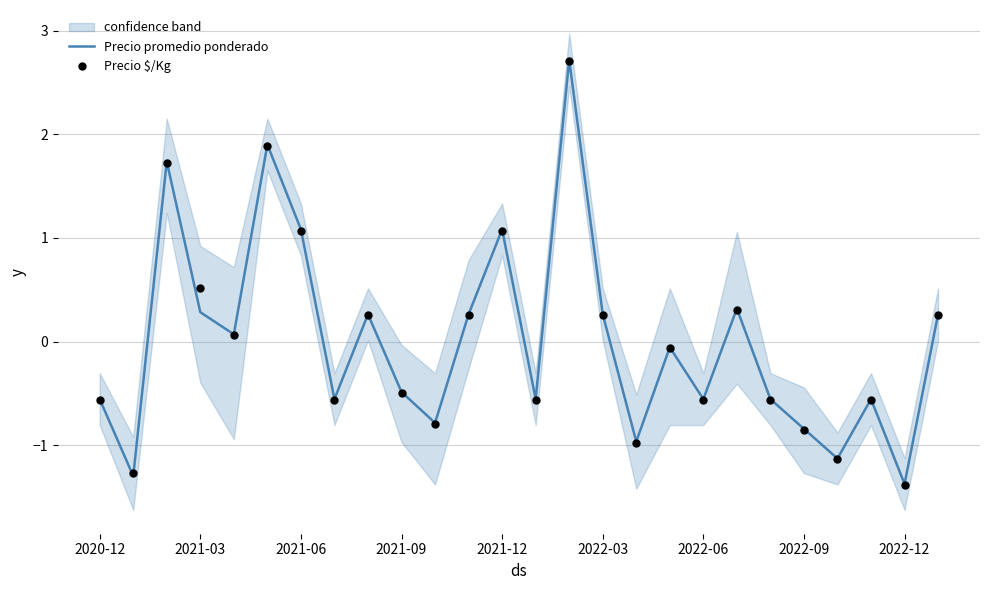

Which series has the largest total across all categories?

Precio promedio ponderado